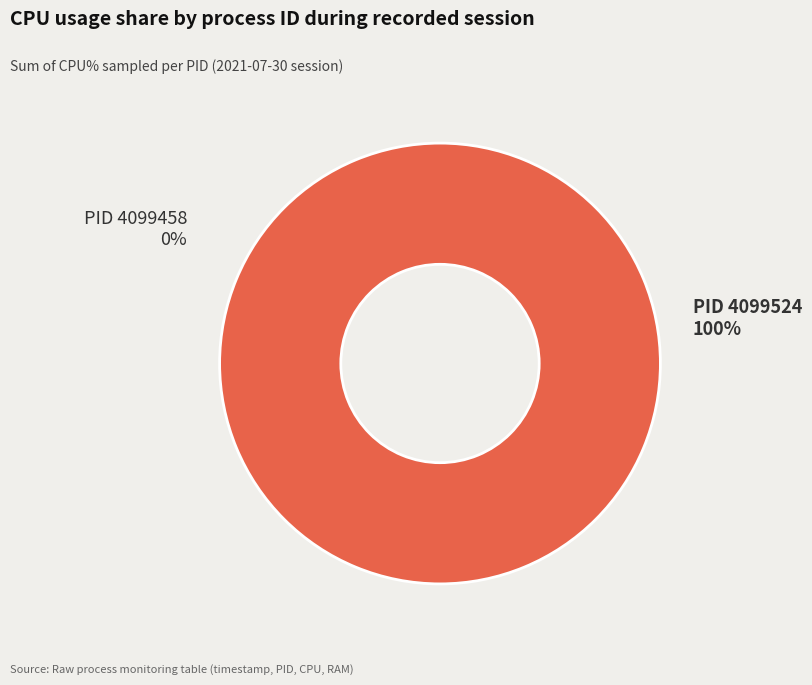

How many segments does this pie chart have?

2